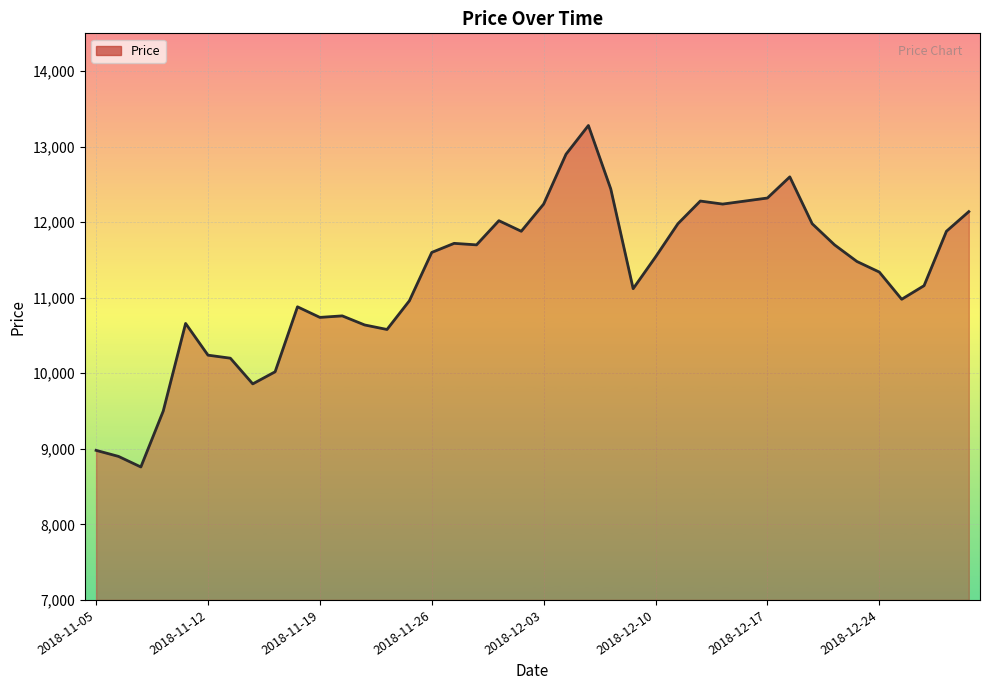

What is the minimum value shown in the chart?

8760